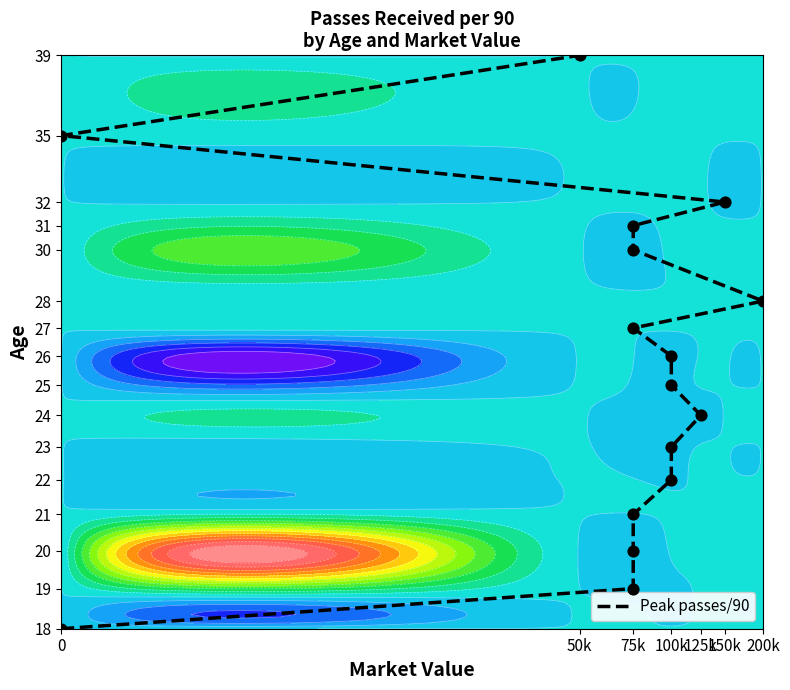

Which has a higher value, 100k or 75k?

100k